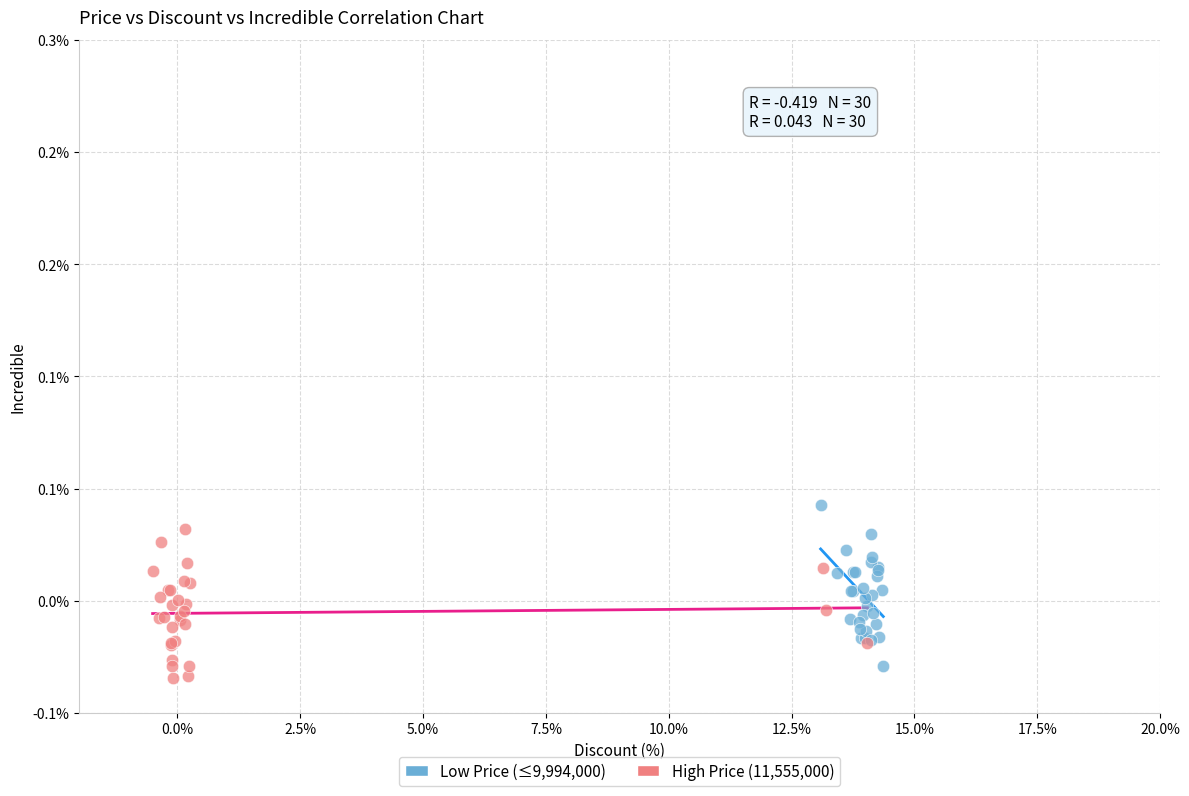

Which series has the widest spread of Y values?

Low Price (≤9,994,000)